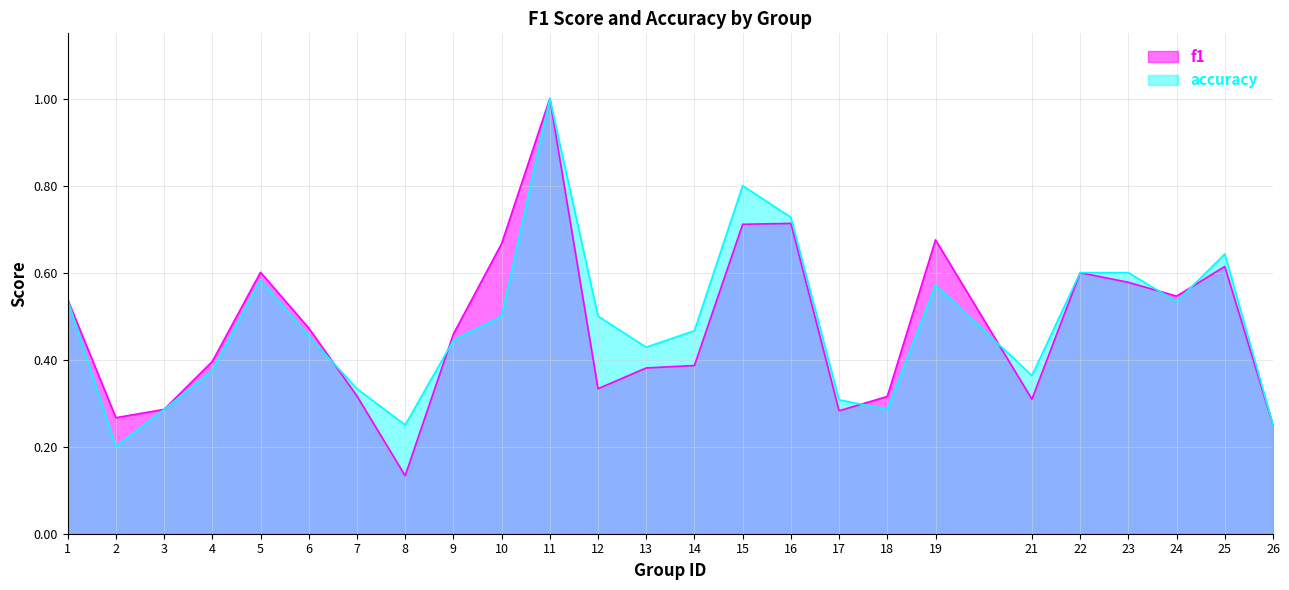

What are all the series names shown in the legend?

f1, accuracy